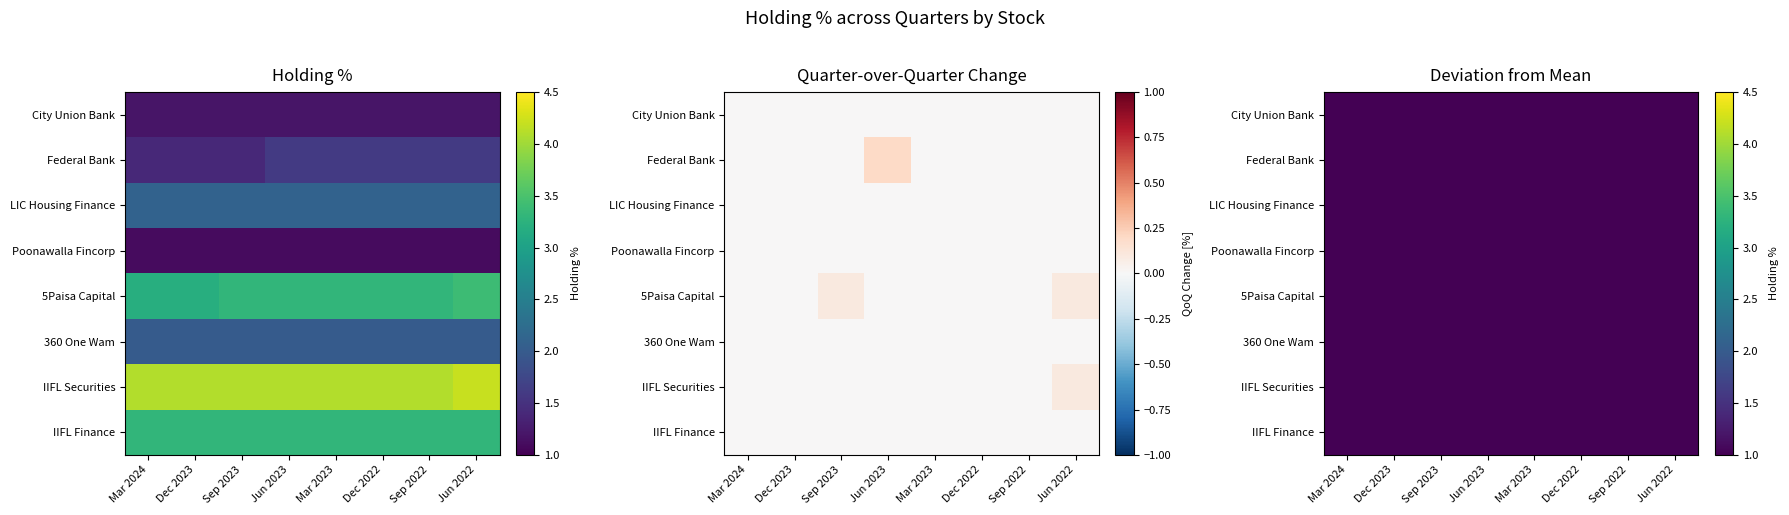

List the labels in order of LIC Housing Finance value, smallest first.

Mar 2024, Dec 2023, Sep 2023, Jun 2023, Mar 2023, Dec 2022, Sep 2022, Jun 2022